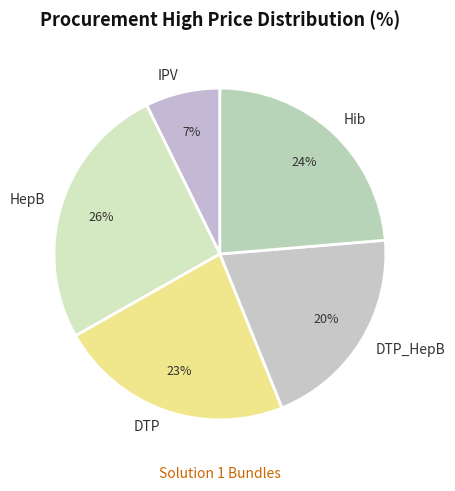

Is there a majority slice in this chart?

No